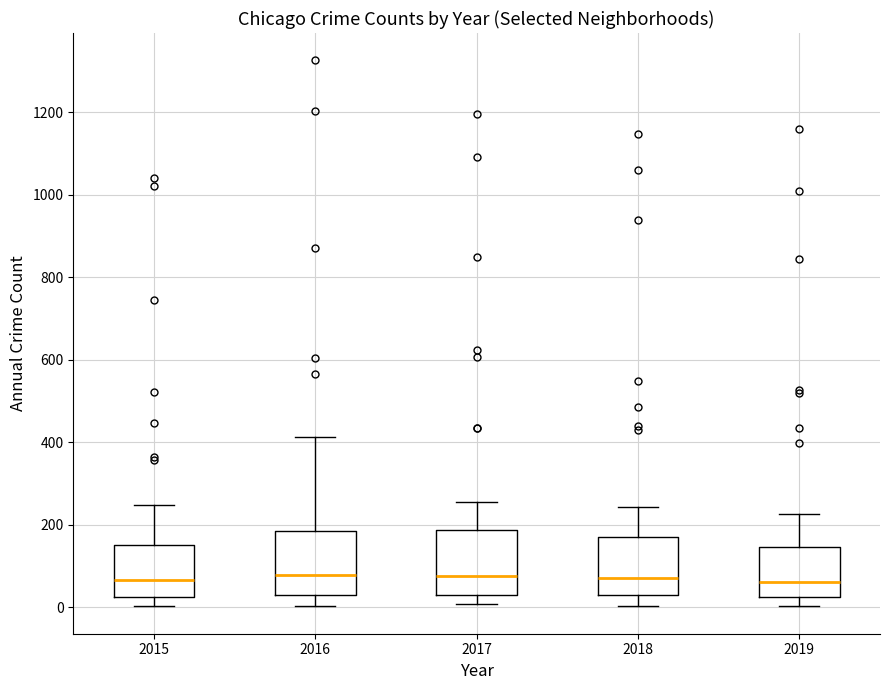

Where is the lower edge of the box at x = 2016 on the y-axis? The values are not printed on the chart, so give them approximately, as read against the axis.

40